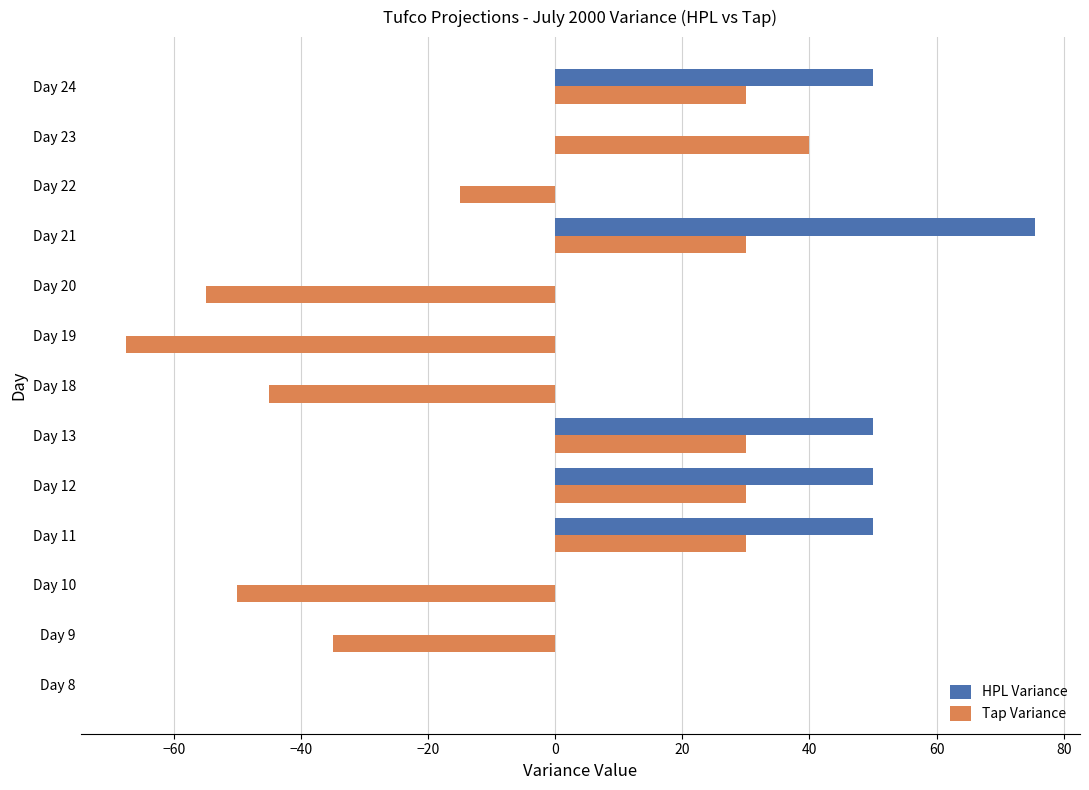

Where is Tap Variance nearest to the value -13?

Day 22